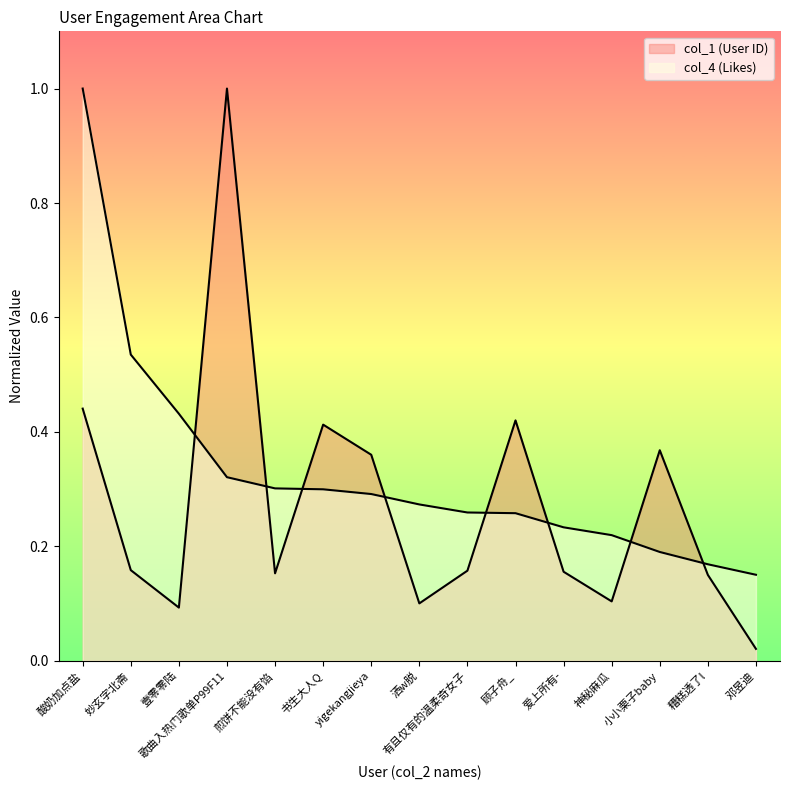

After their last crossing, which series has the higher values: col_4 (Likes) or col_1 (User ID)?

col_4 (Likes)